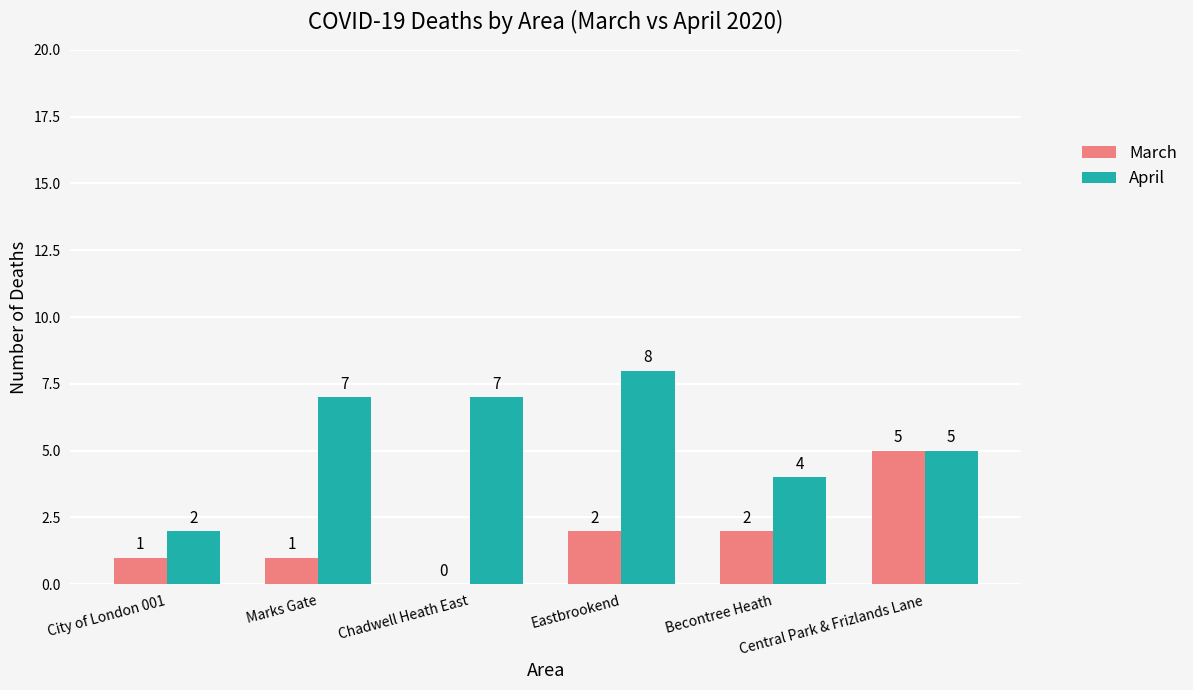

Are the bars horizontal?

No